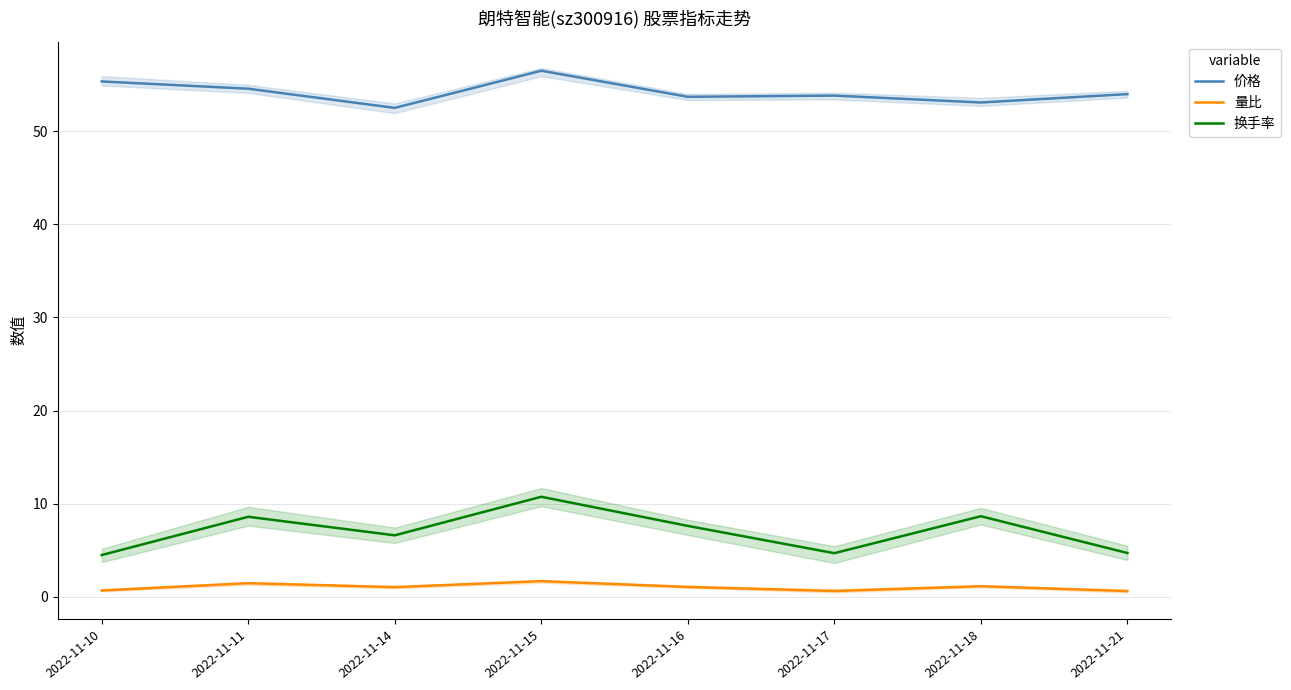

Reading left to right, list all the values displayed in this chart.

价格: 55.4	54.6	52.5	56.5	53.7	53.8	53.1	54.0
量比: 0.7	1.5	1.0	1.7	1.1	0.6	1.1	0.6
换手率: 4.5	8.6	6.6	10.7	7.6	4.7	8.7	4.7